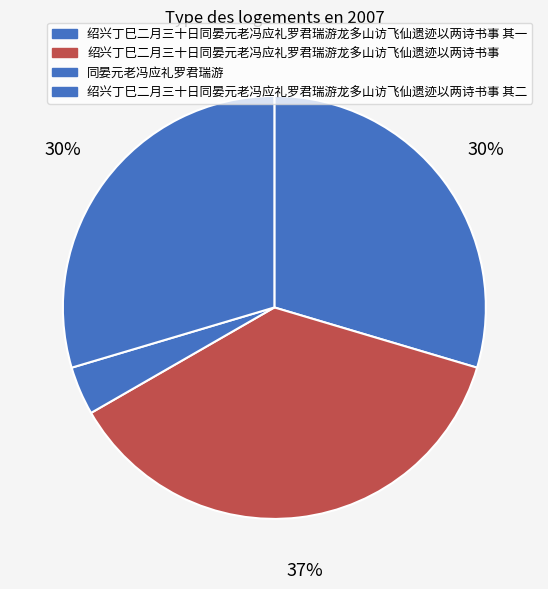

What percentage is the 绍兴丁巳二月三十日同晏元老冯应礼罗君瑞游龙多山访飞仙遗迹以两诗书事 slice, to the nearest percent?

37%